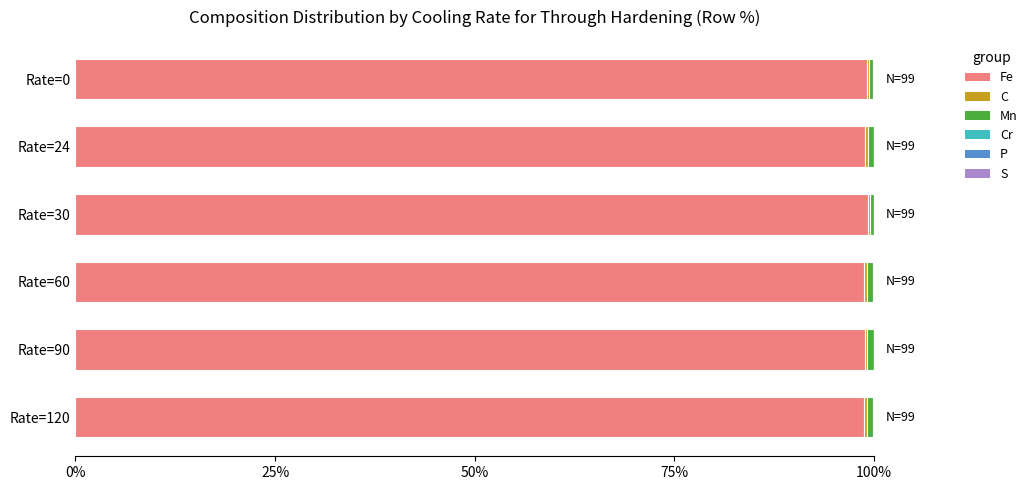

What is the highest value of the Fe series?

99.3